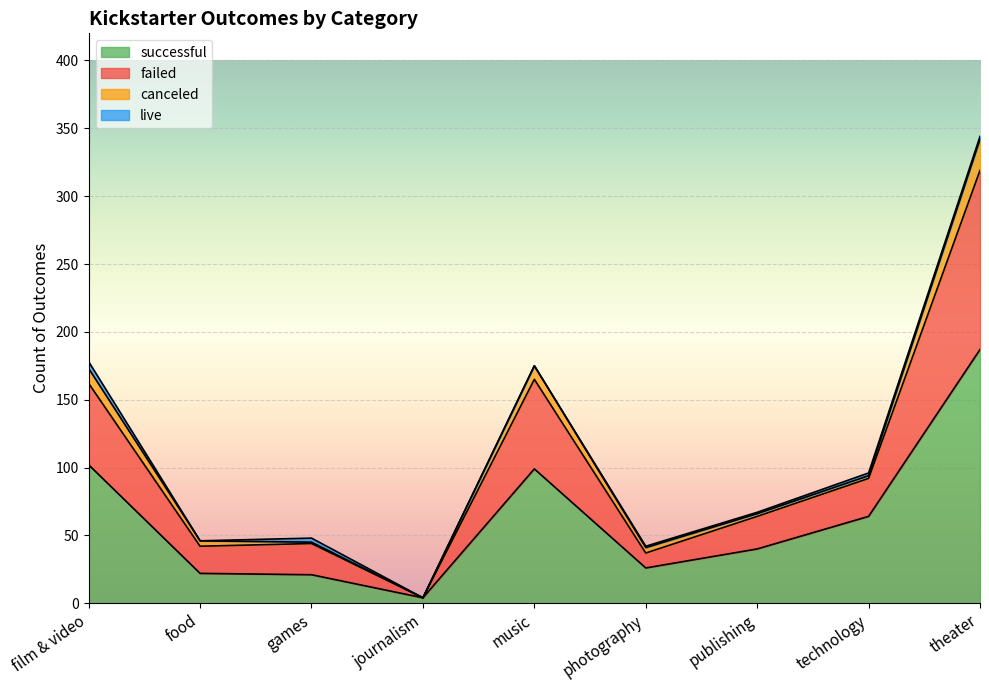

At which label does successful reach its peak?

theater